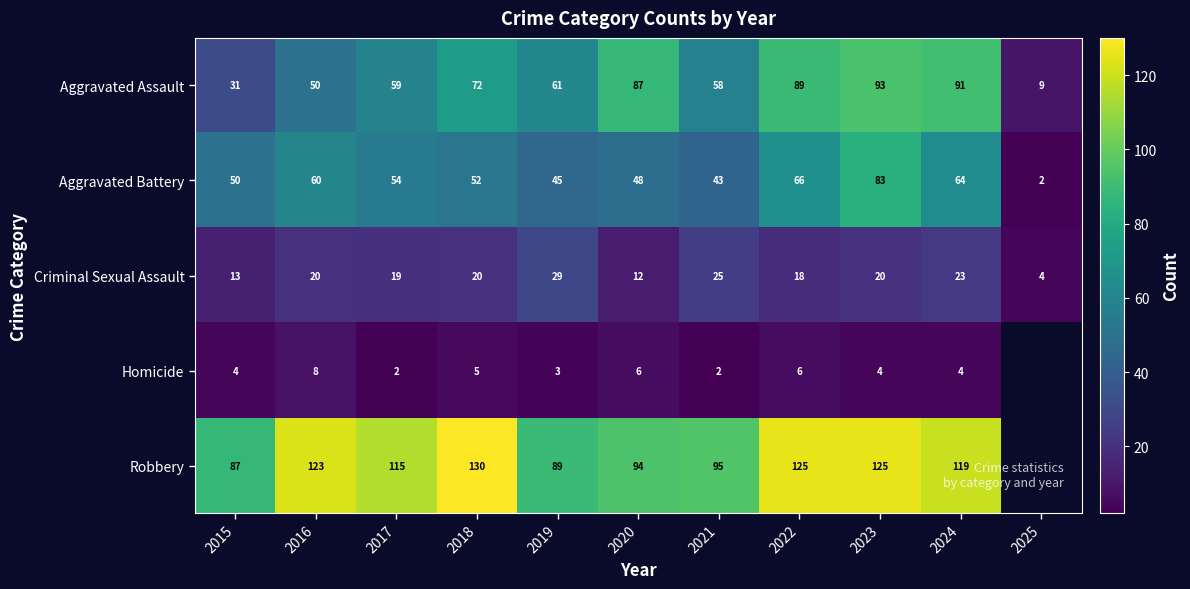

What is the maximum value for Aggravated Battery?

83